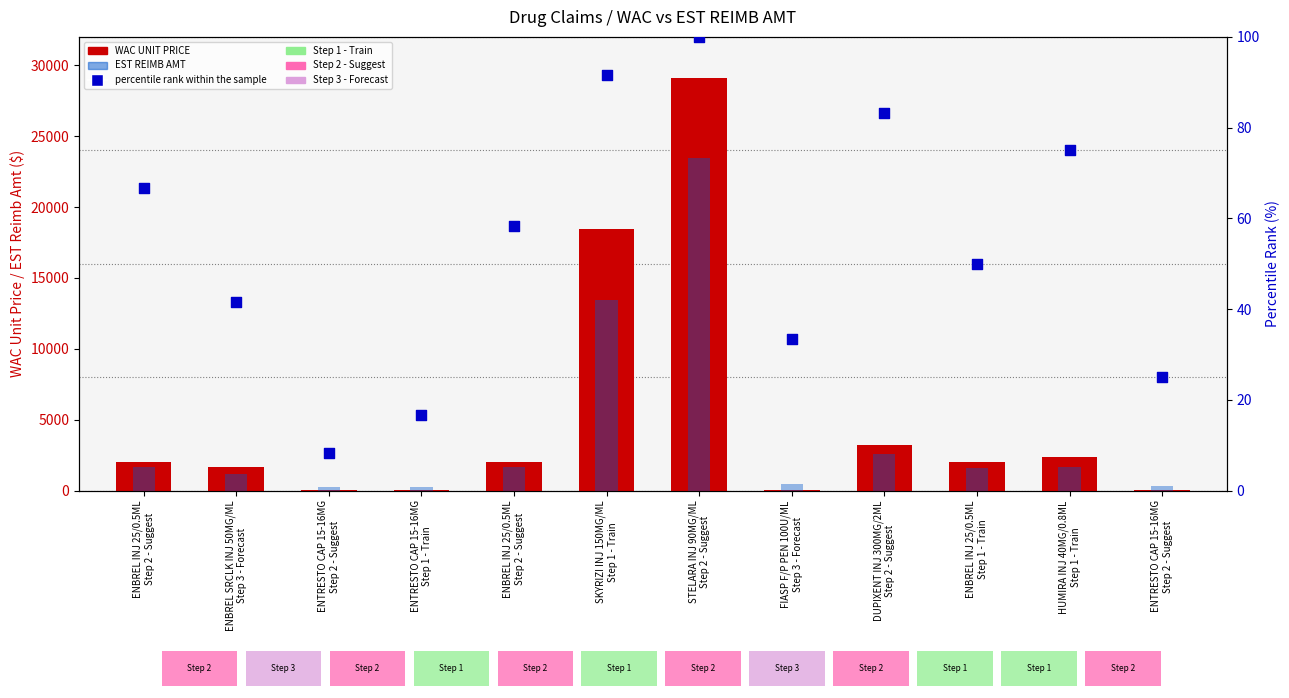

Which series has the widest spread of Y values?

WAC UNIT PRICE